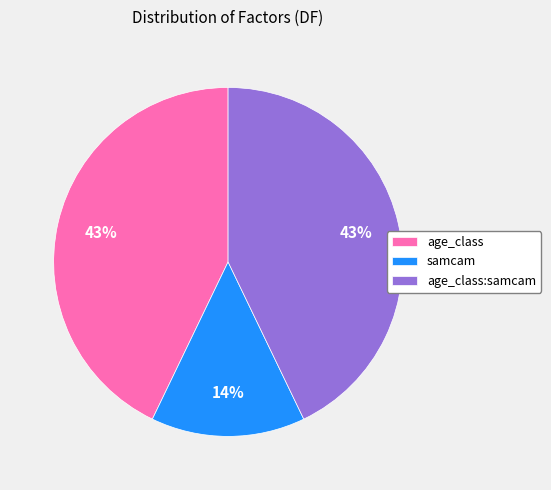

Which has a higher value, age_class or samcam?

age_class